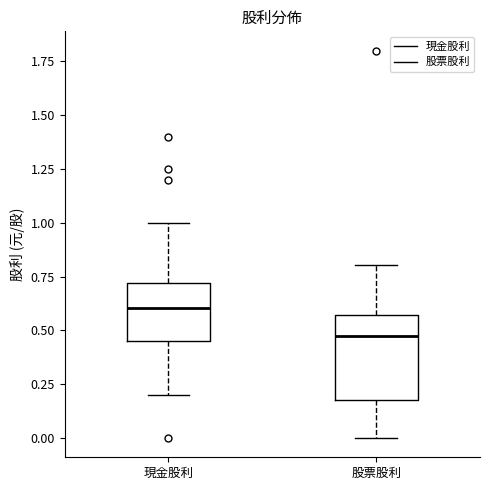

Which box has the lowest median line?

股票股利